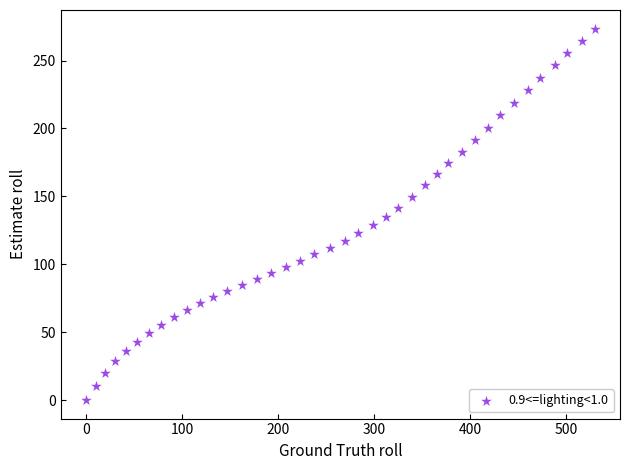

What is the range of Y values (max minus min)?

273.6